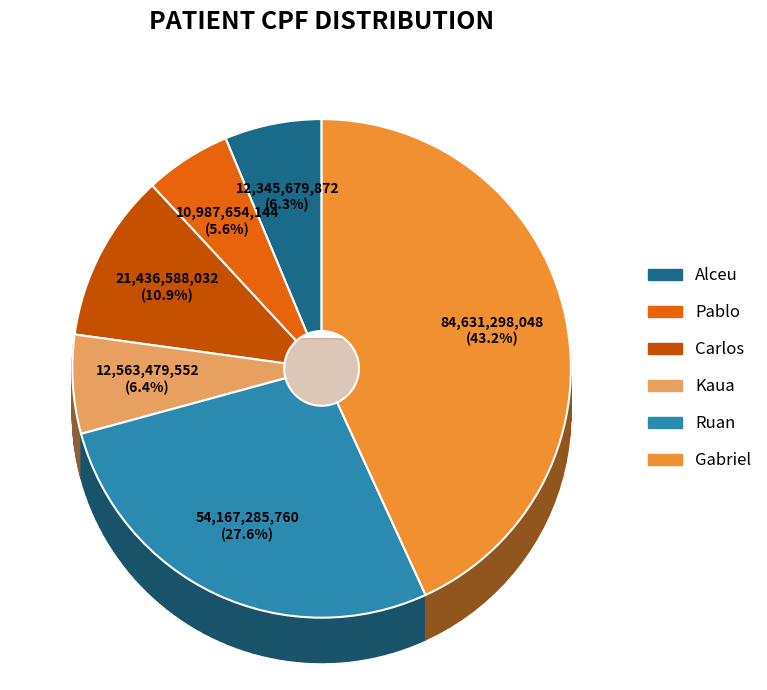

Do Kaua and Alceu together represent more than half of the pie?

No